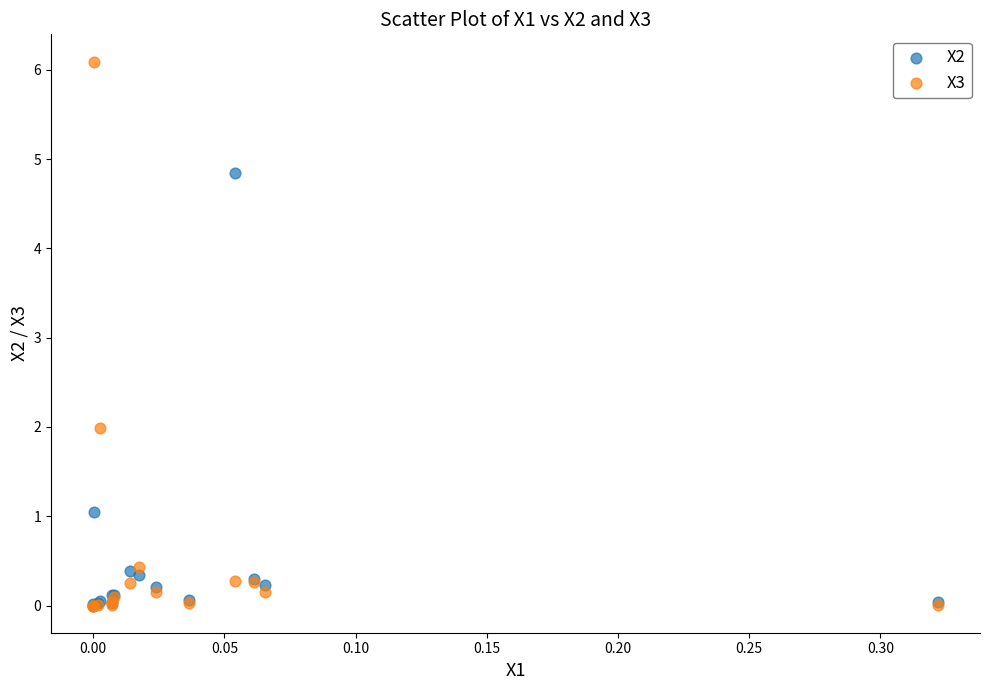

In the X3 series, what Y value is closest to 3?

2.0